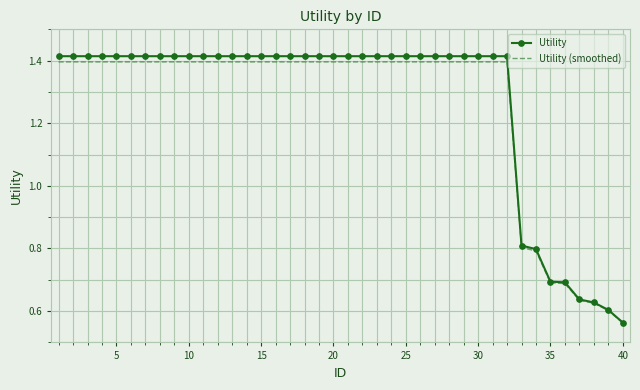

Which series has the largest range (max minus min)?

Utility